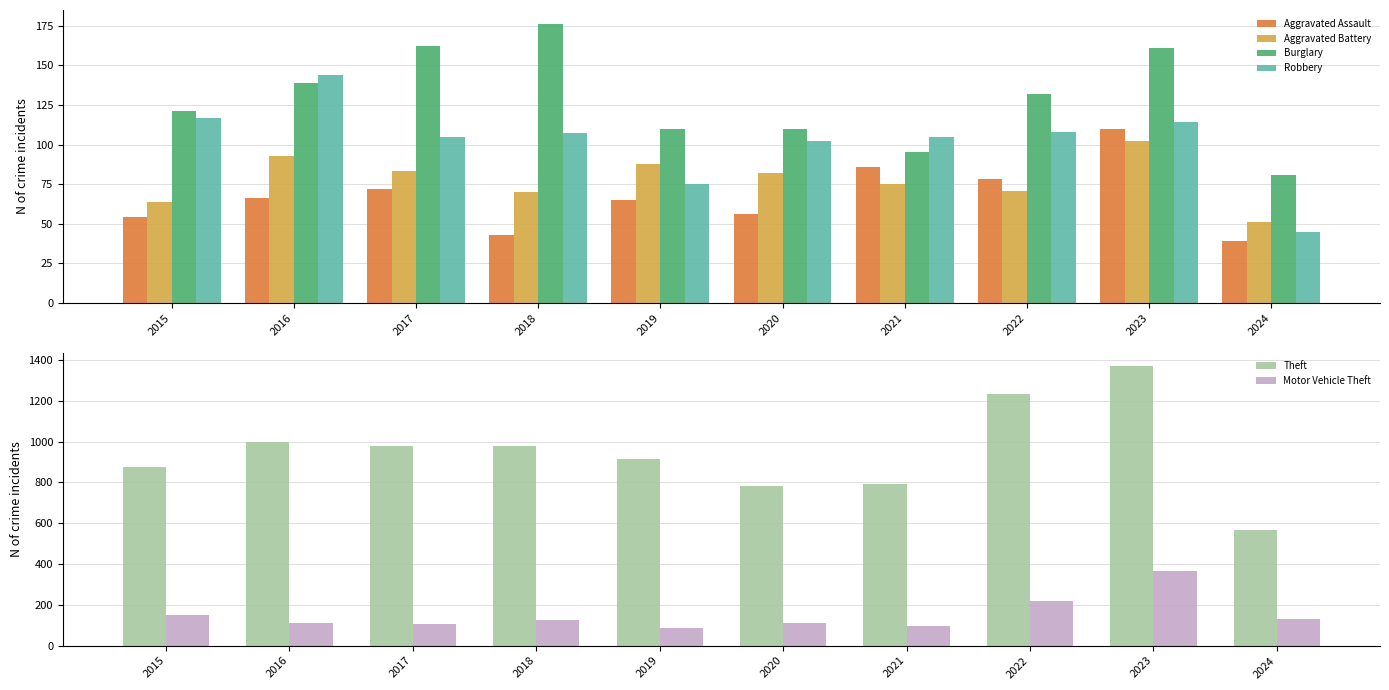

Does the chart contain any negative values?

No